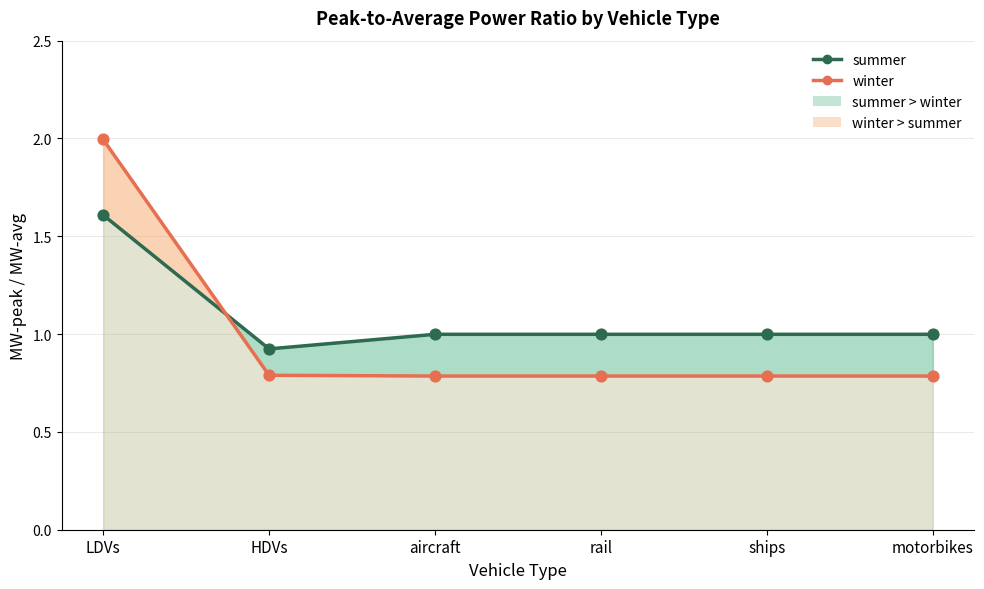

Which series has the largest total across all categories?

summer